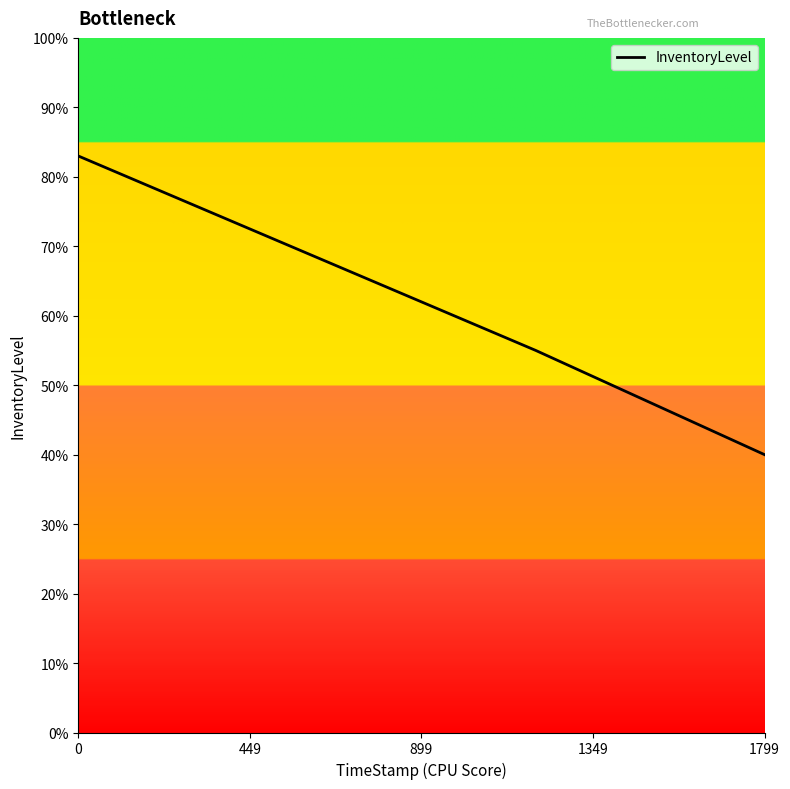

What is the value of the 3rd point from the left?

0.6